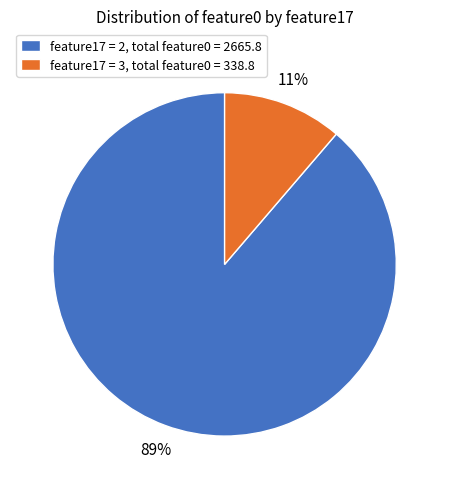

Which has a higher value, feature17 = 2, total feature0 = 2665.8 or feature17 = 3, total feature0 = 338.8?

feature17 = 2, total feature0 = 2665.8